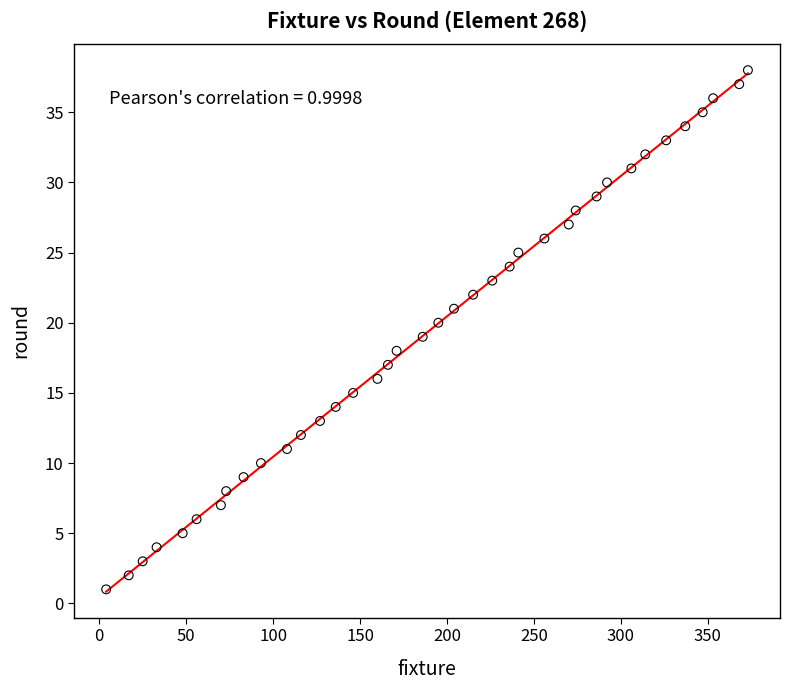

What is the range of X values (max minus min)?

369